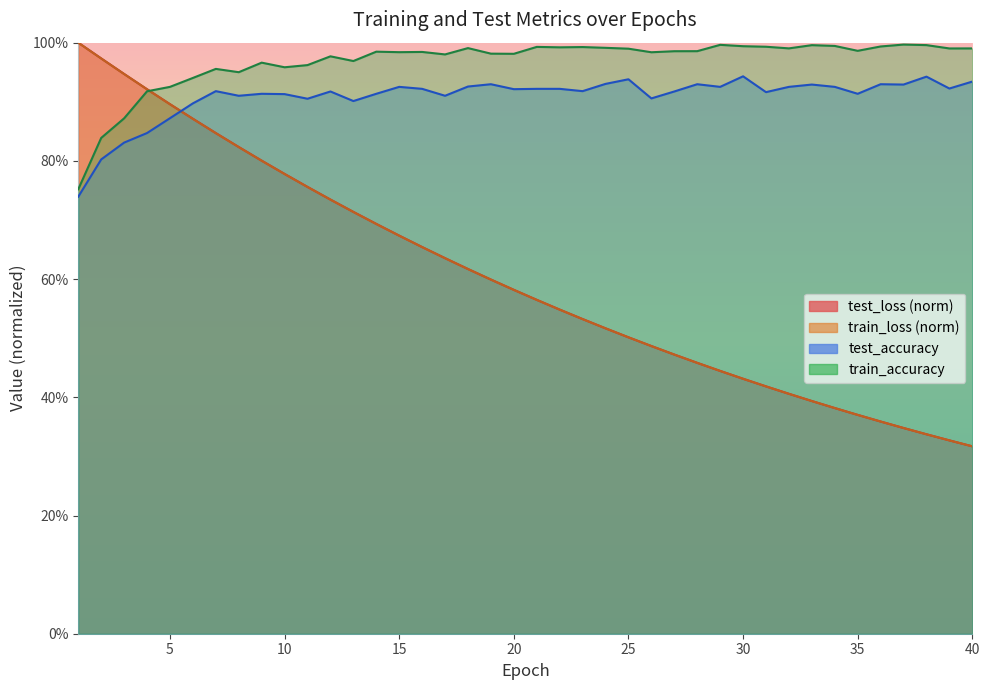

What is the value of the test_loss point at the 2nd from the left?

1.0